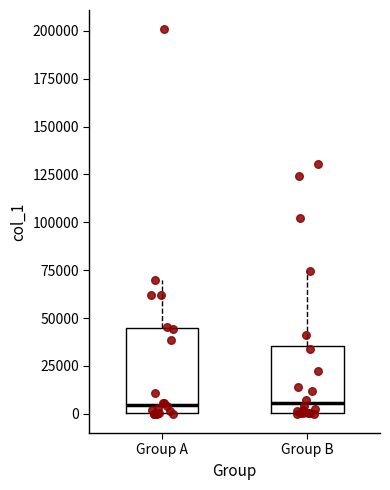

Reading left to right, read every box against the y-axis: the position of its median line, the range the box covers, and the ends of its whiskers. The values are not printed on the chart, so give them approximately, as read against the axis.

Group A: median 5000, box 0 to 45000, whiskers 0 to 70000
Group B: median 5000, box 0 to 35000, whiskers 0 to 75000